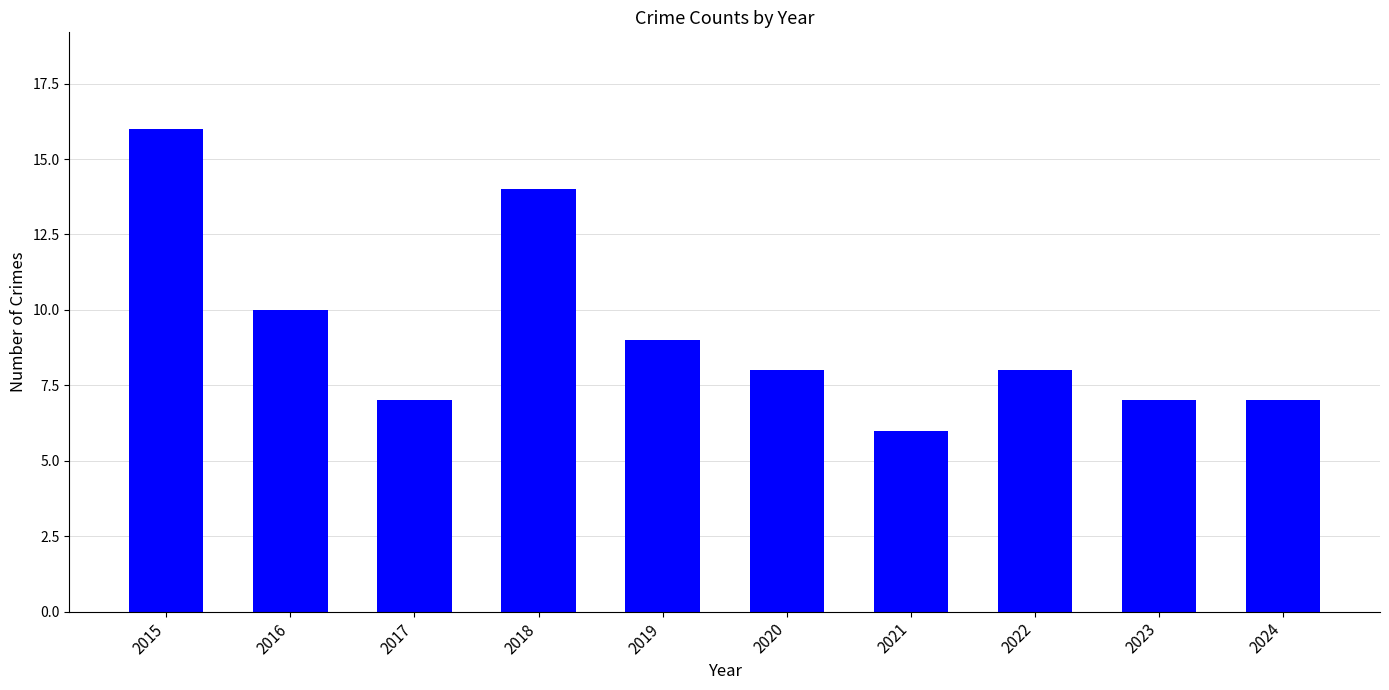

What is the difference between the second highest and minimum values?

8